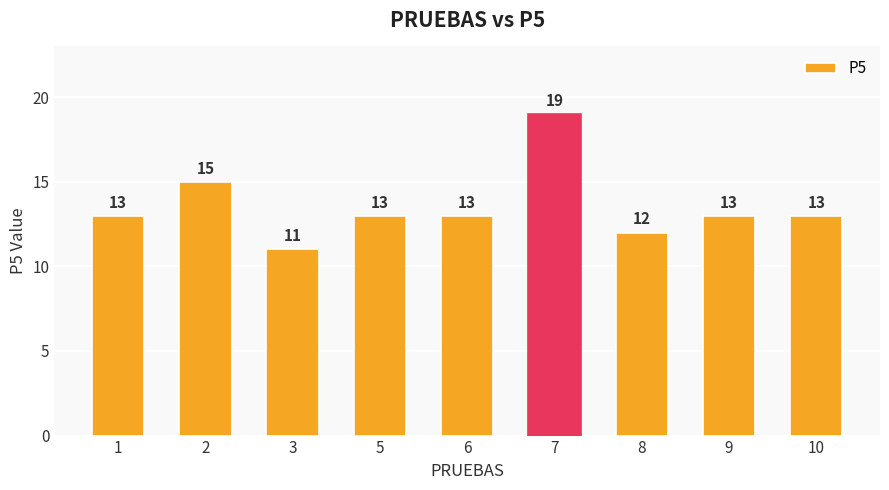

Which label corresponds to the smallest value in the chart?

3